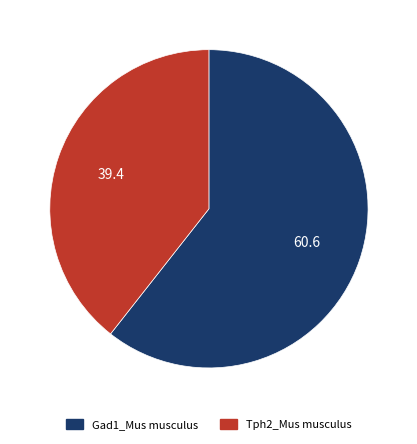

Does Gad1_Mus musculus account for over 50% of the chart?

Yes